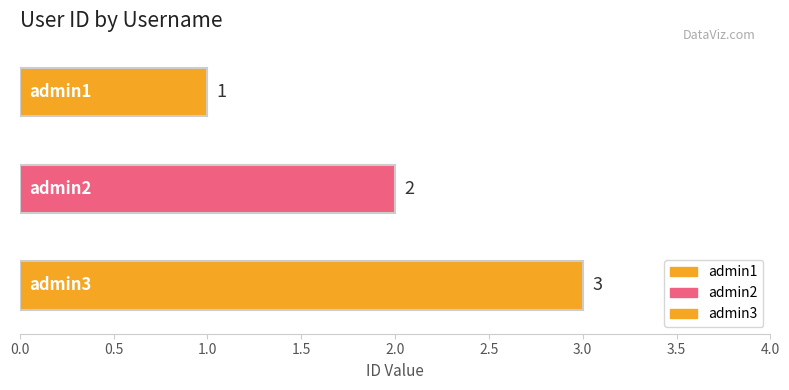

Rank the categories by value from highest to lowest.

admin3, admin2, admin1